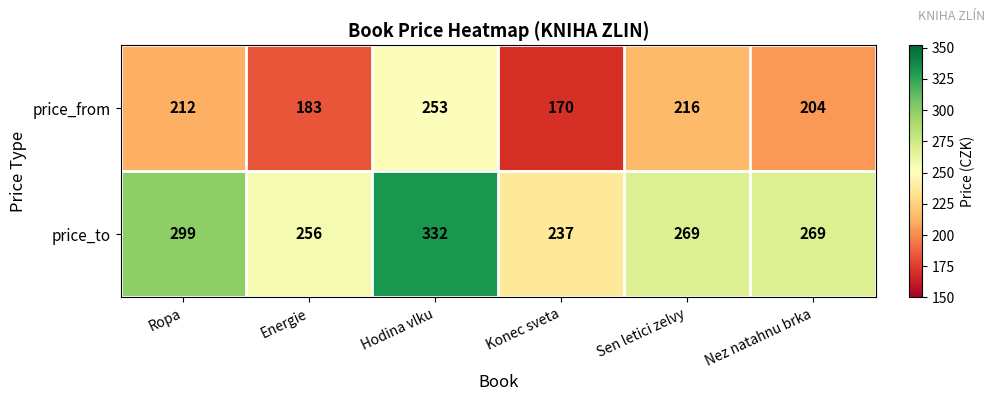

Count the number of data series in this chart.

2